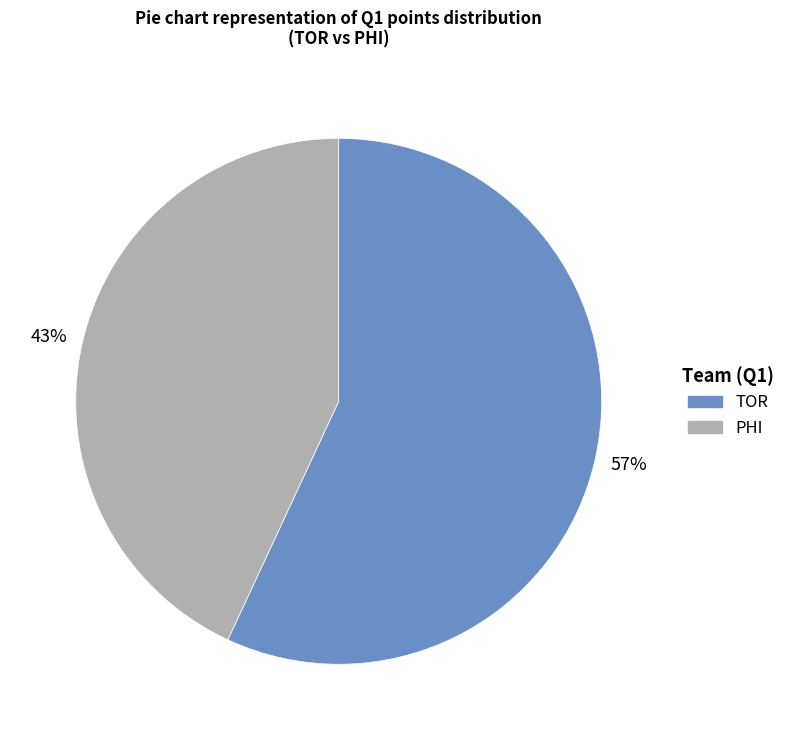

To the nearest percent, what portion does TOR represent?

57%